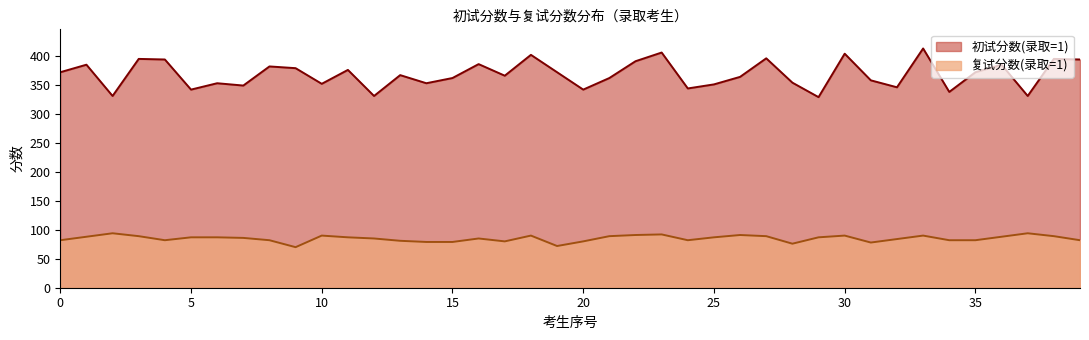

True or false: 复试分数(录取=1) and 初试分数(录取=1) intersect in this chart.

False